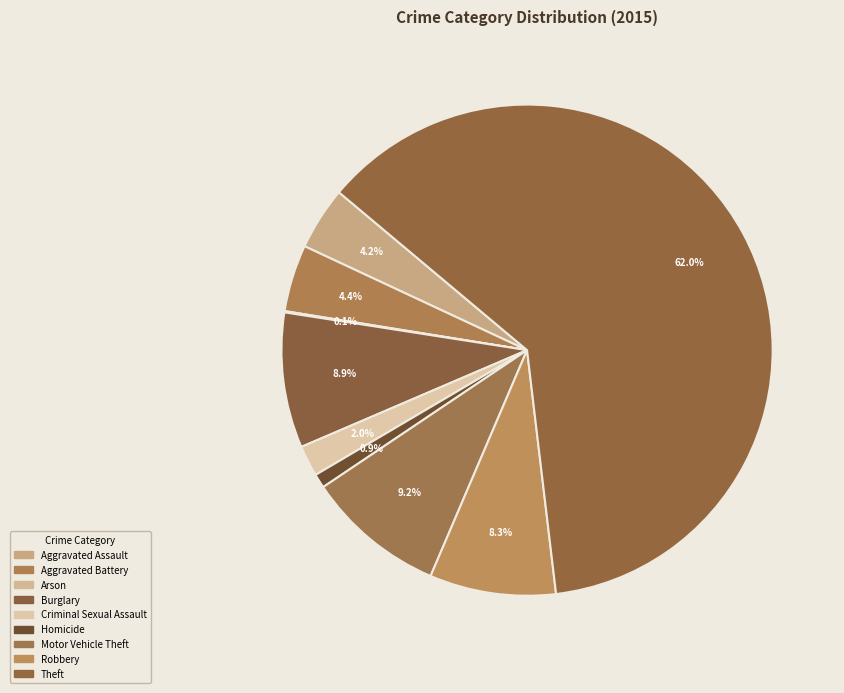

What percentage is the Motor Vehicle Theft slice, to the nearest percent?

9%